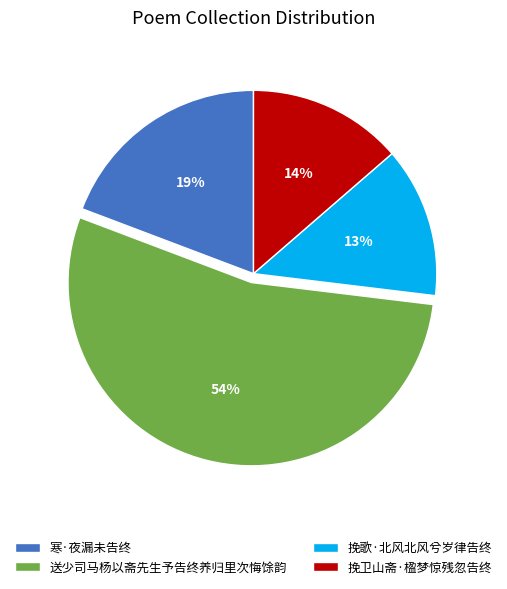

Do 挽歌·北风北风兮岁律告终 and 挽卫山斋·楹梦惊残忽告终 together represent more than half of the pie?

No